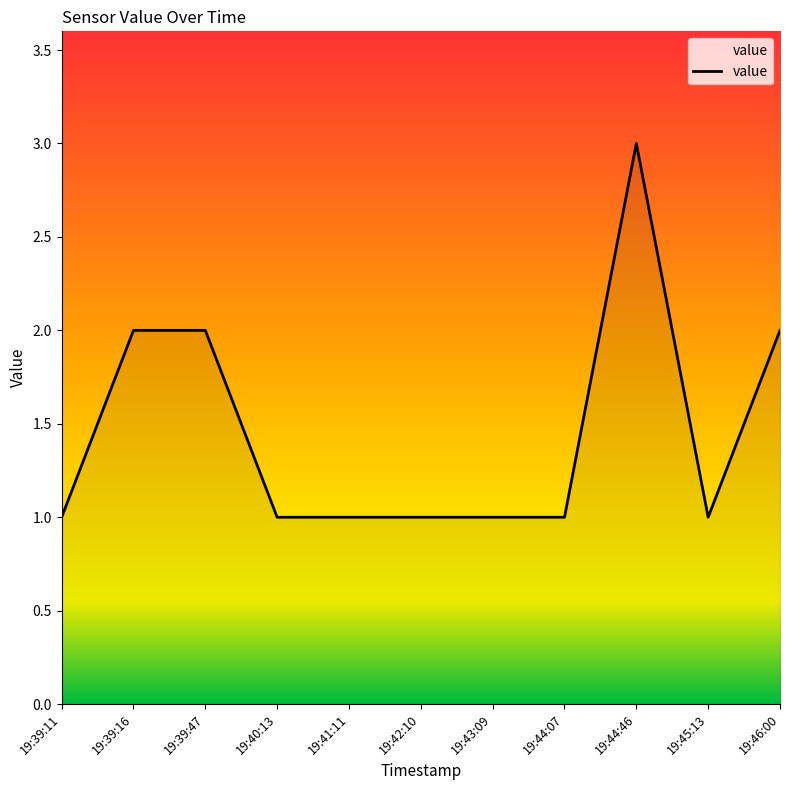

At which category does the chart reach its peak across all series?

19:44:46